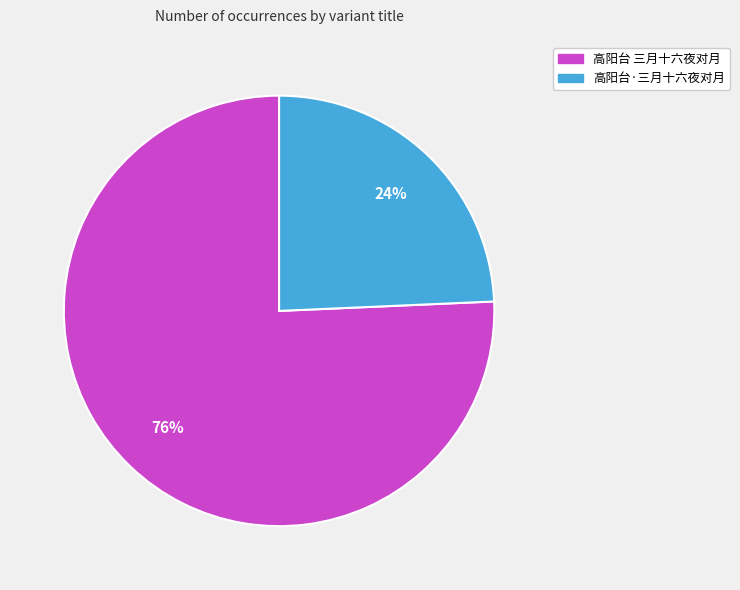

To the nearest percent, what percentage of the pie is 高阳台 三月十六夜对月?

76%